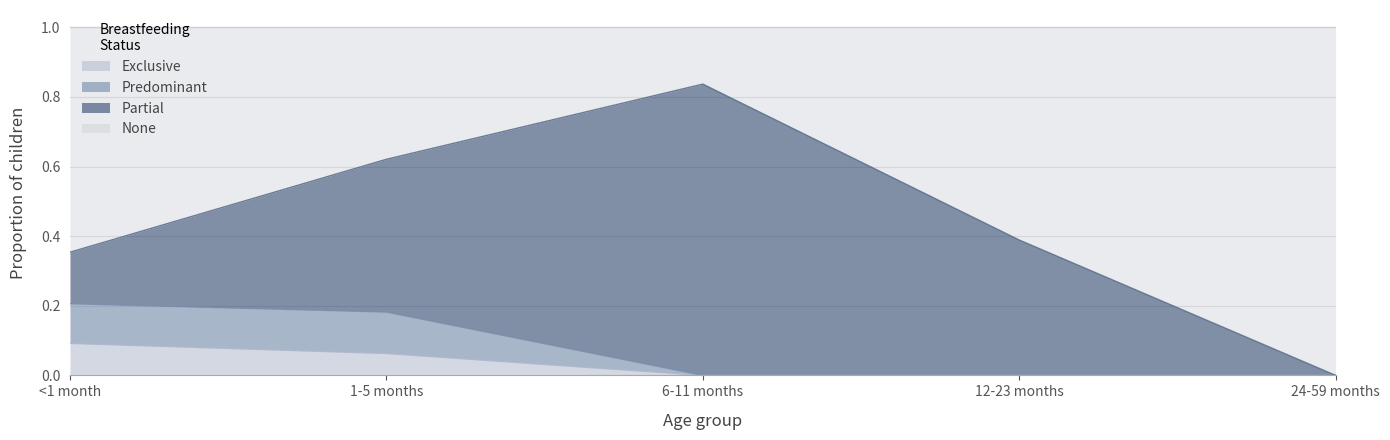

True or false: None and Predominant intersect in this chart.

False